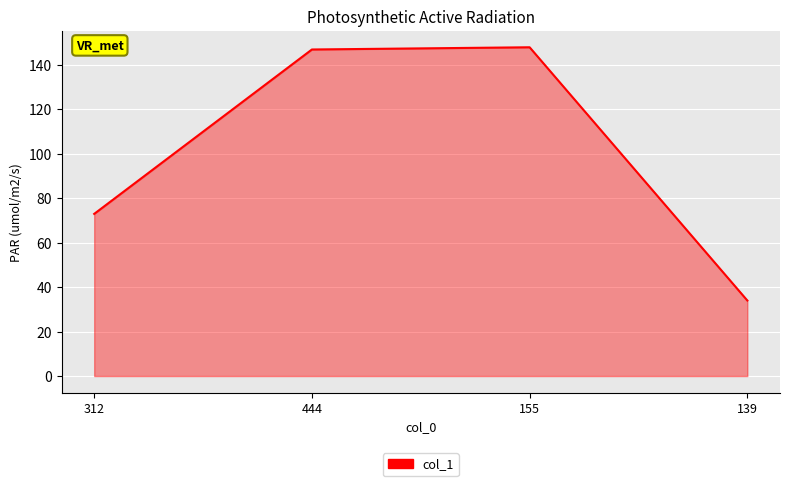

What position from the right is 139?

1